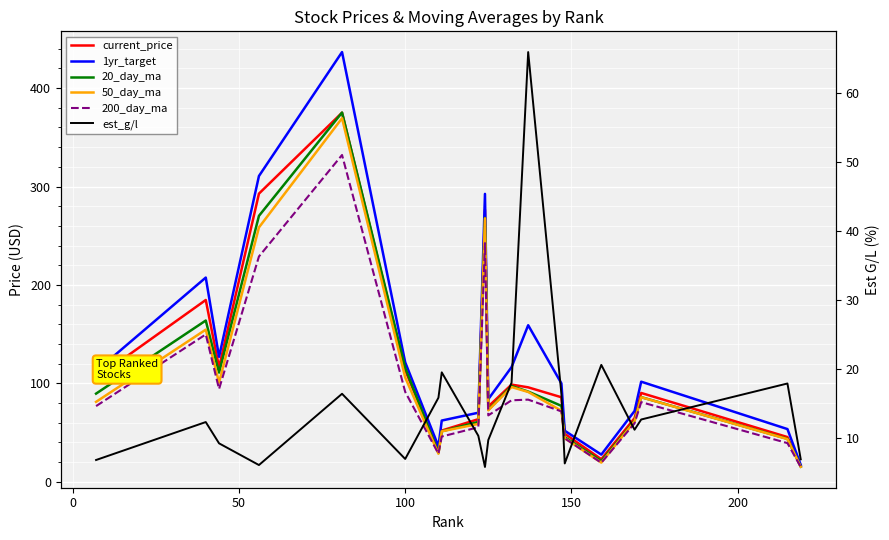

What are all the series names shown in the legend?

current_price, 1yr_target, 20_day_ma, 50_day_ma, 200_day_ma, est_g/l